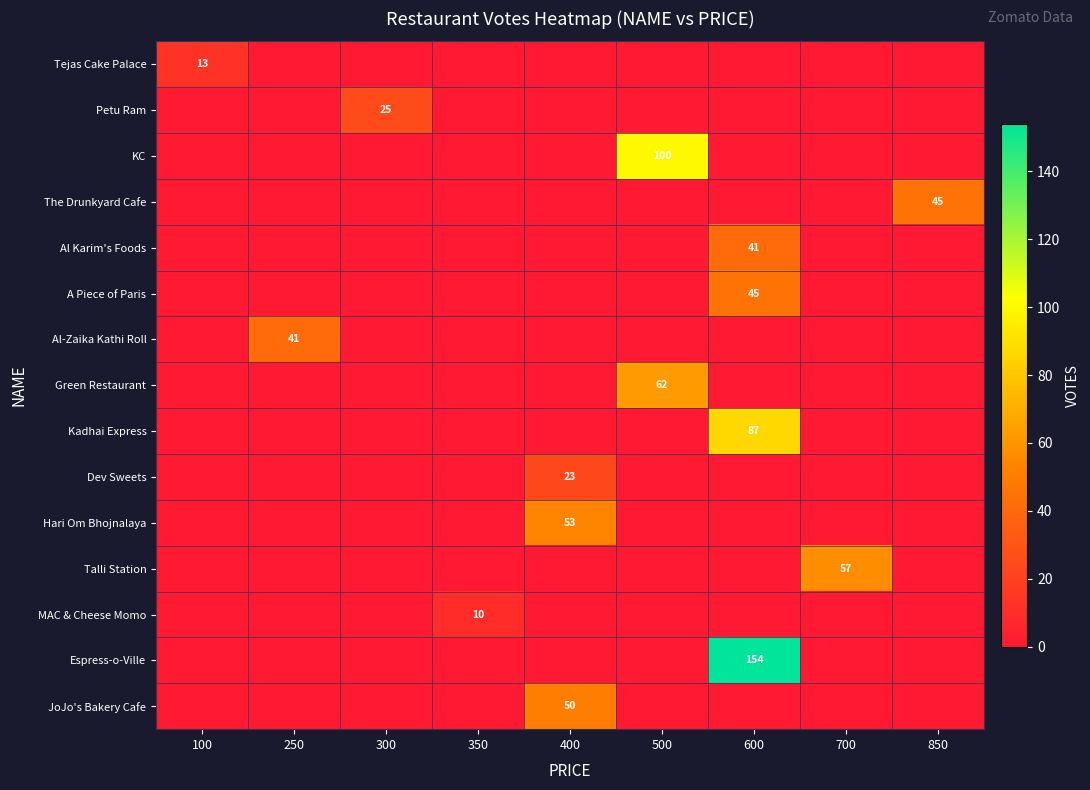

The value of Tejas Cake Palace at 100 is 13. True or false?

True